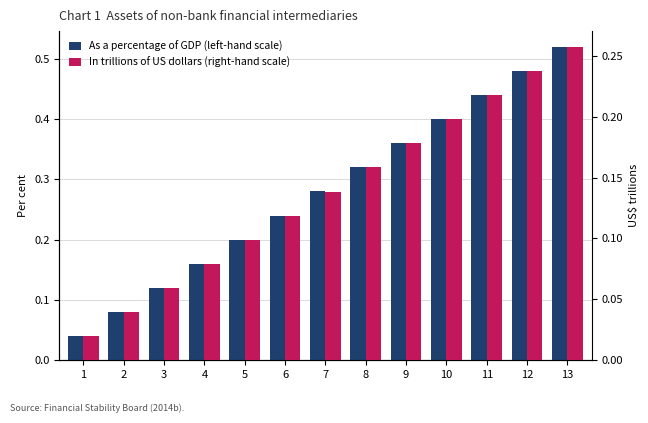

What are all the series names shown in the legend?

As a percentage of GDP (left-hand scale), In trillions of US dollars (right-hand scale)